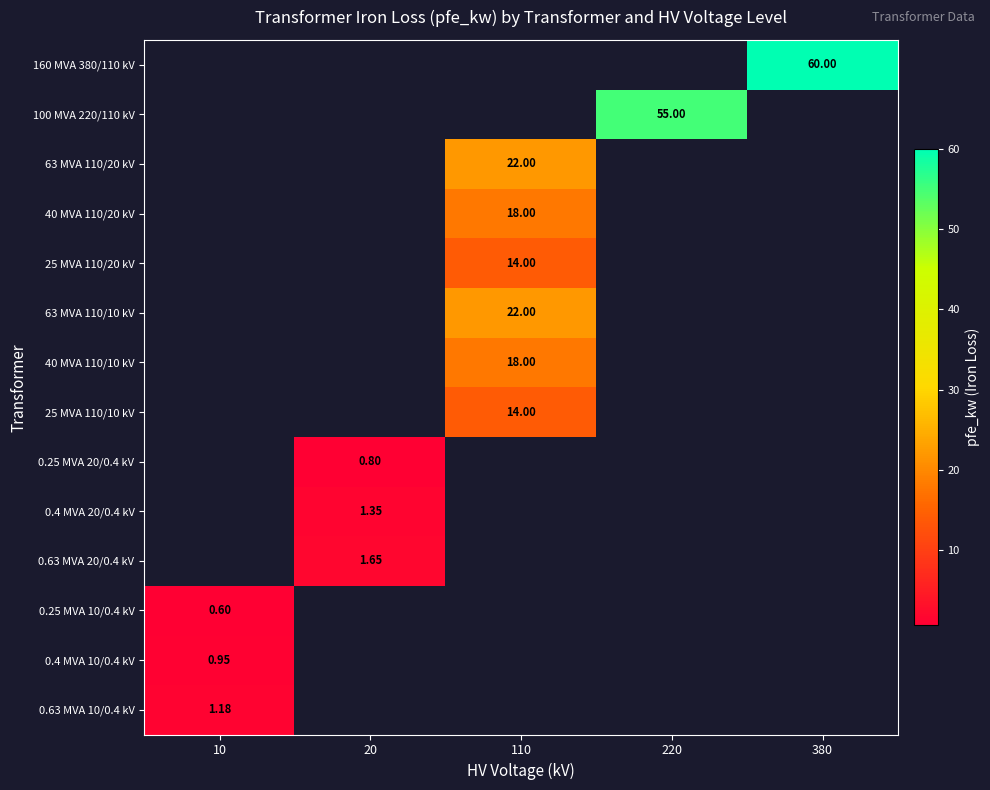

What is the smallest value displayed?

0.6